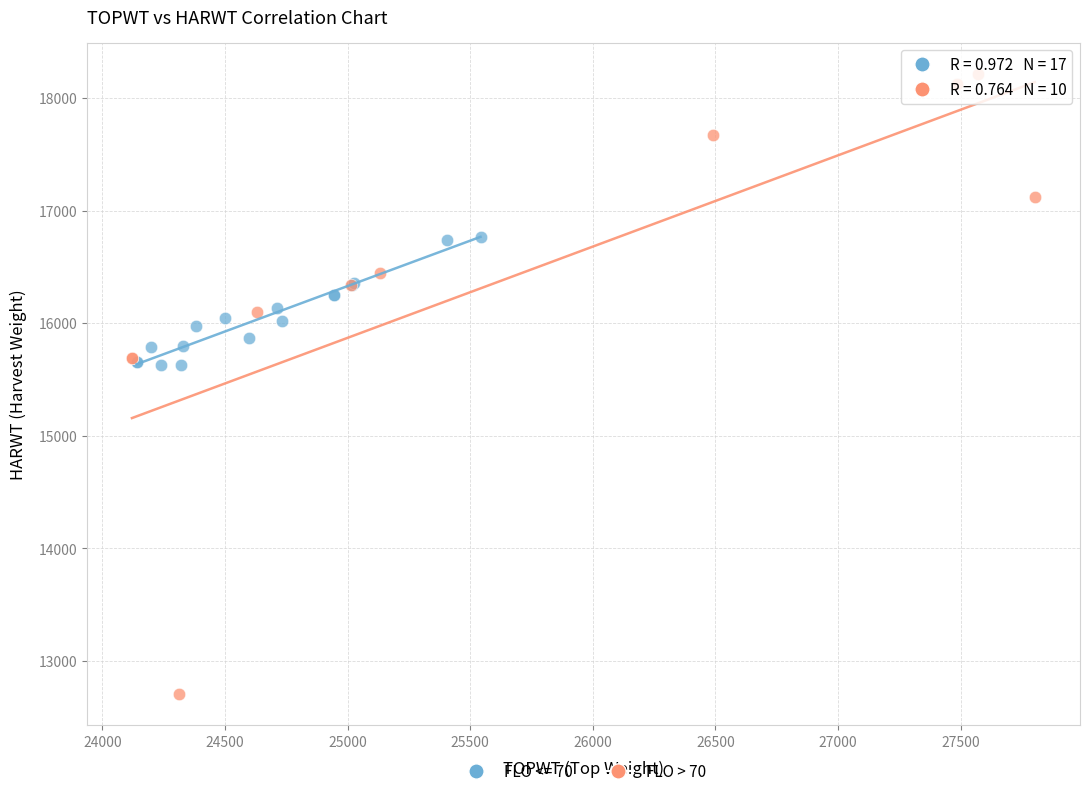

Which series contains the lowest Y value?

FLO > 70